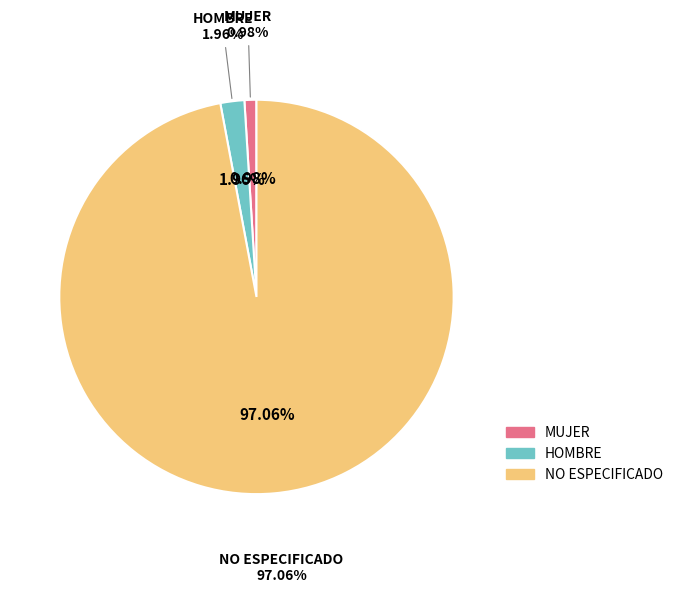

Rank the categories by value from lowest to highest.

MUJER, HOMBRE, NO ESPECIFICADO